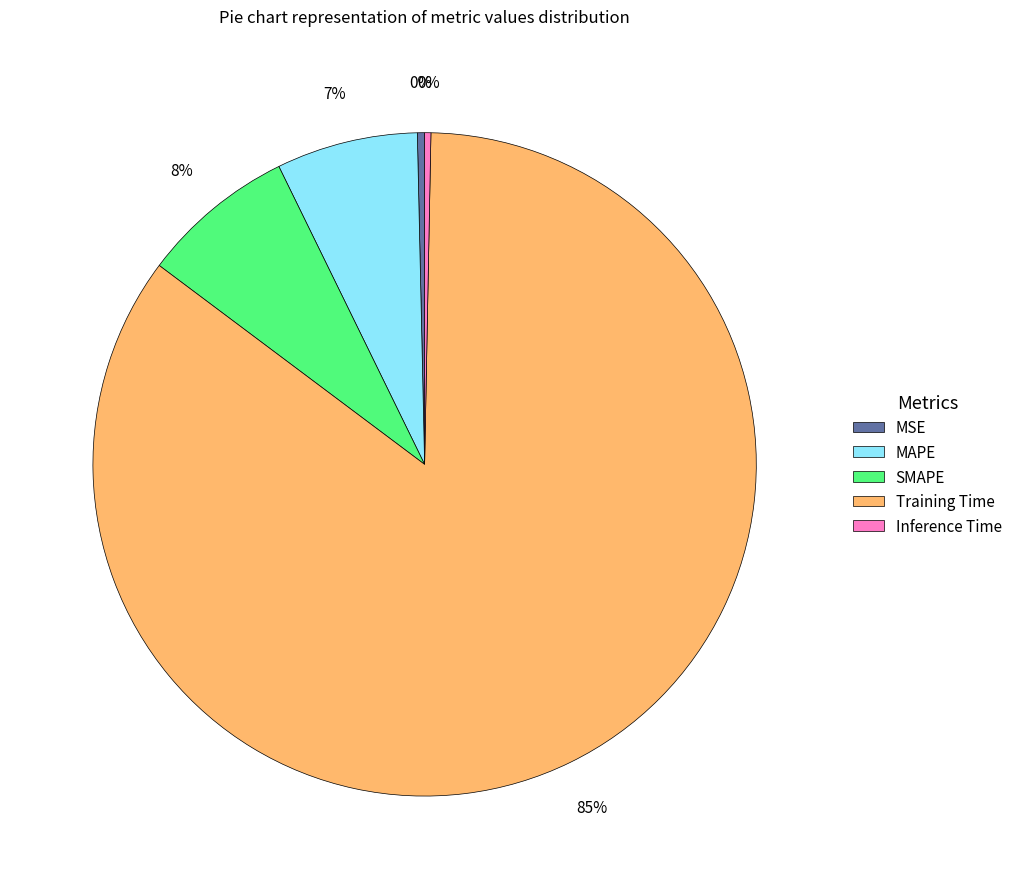

To the nearest percent, what portion does MAPE represent?

7%